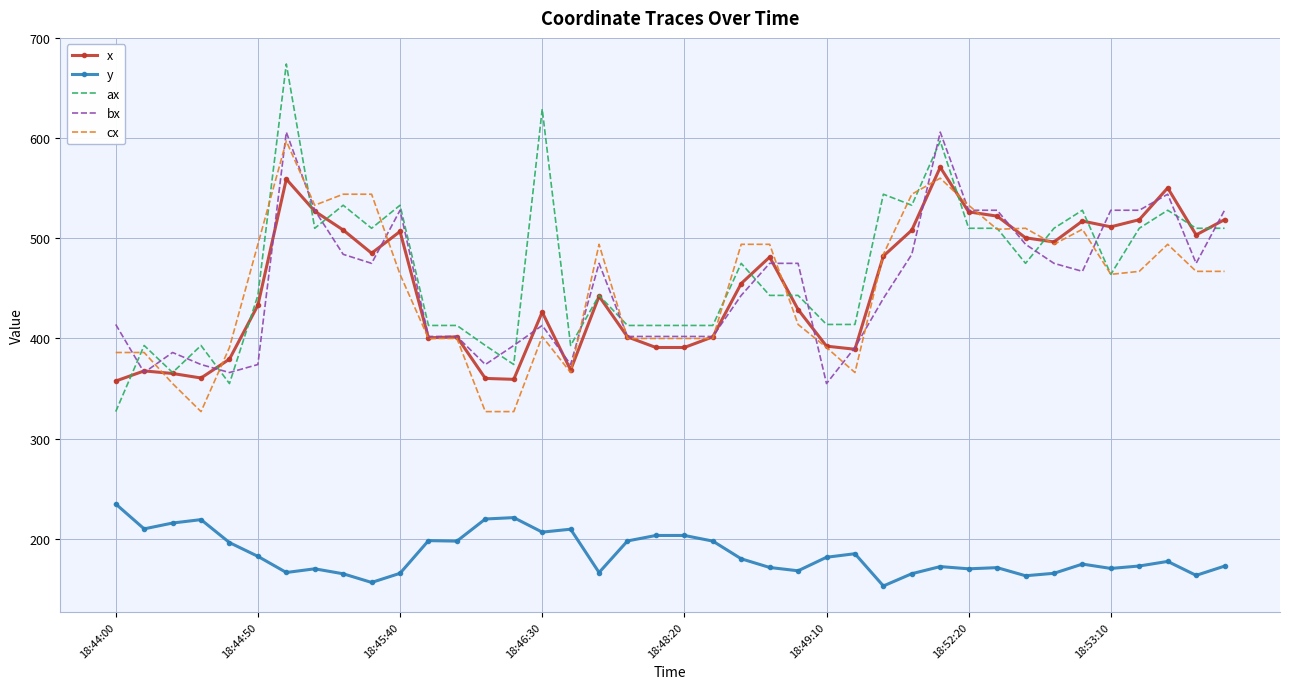

True or false: y and cx cross at least once.

False